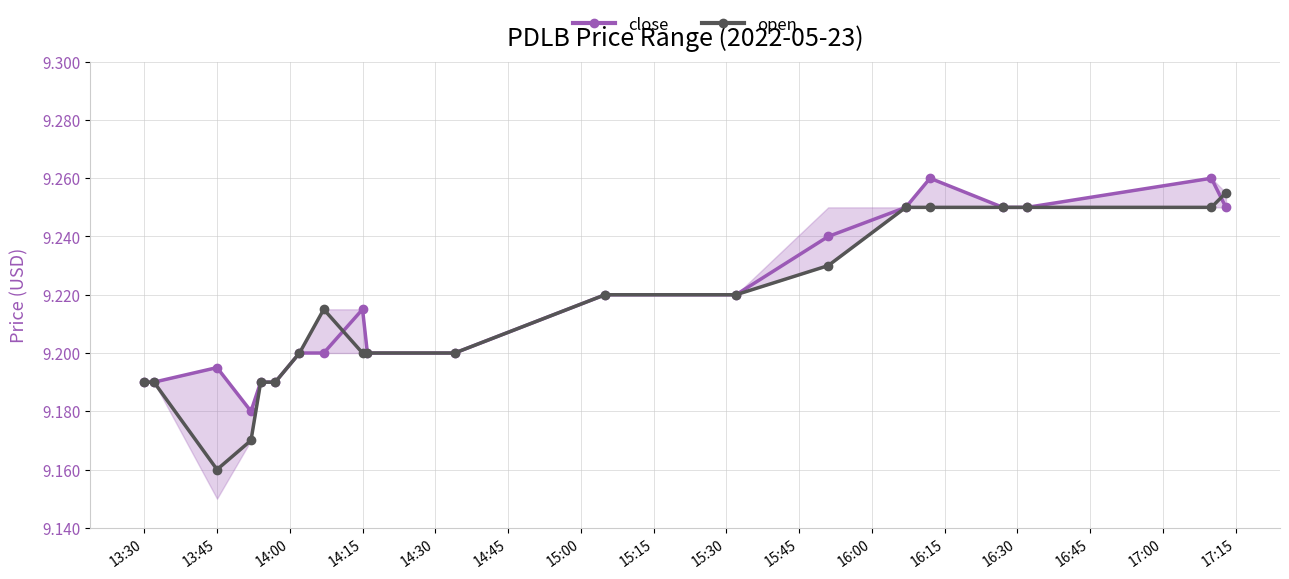

Count the open values in the range 9 to 10.

20